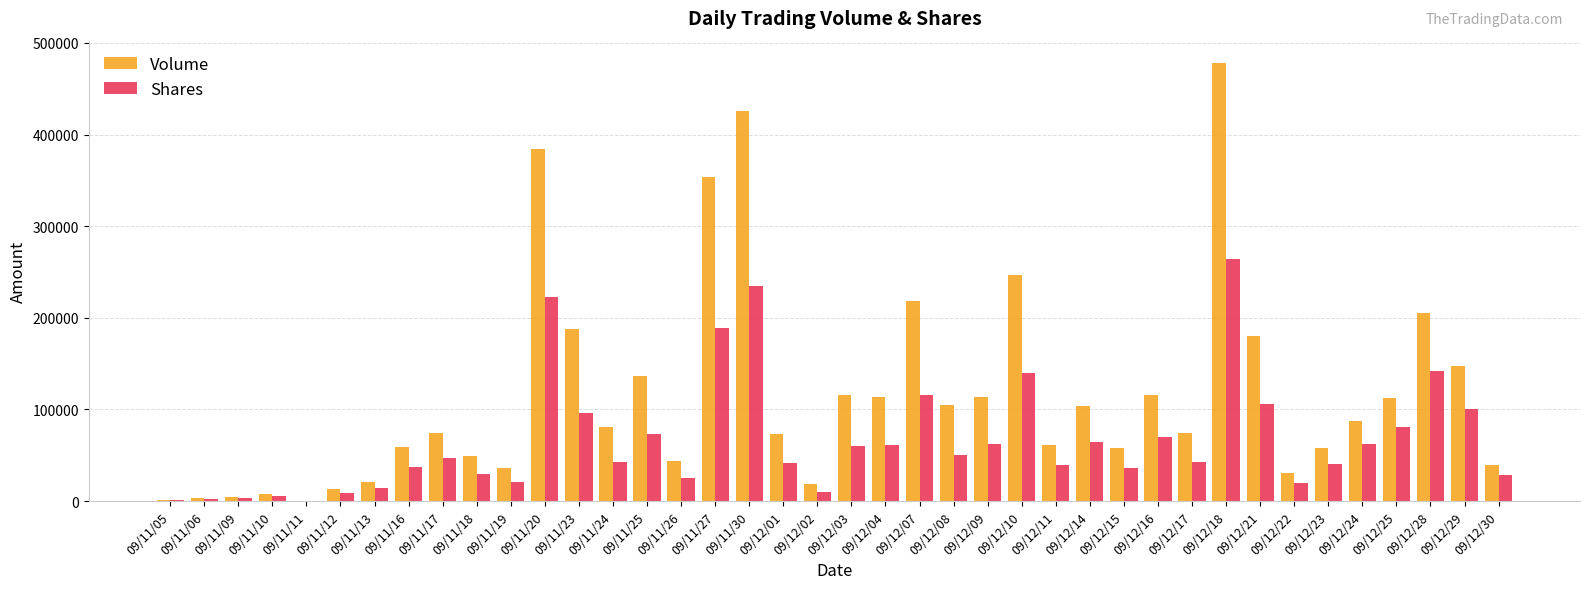

What is the total value across all series at 09/12/16?

185920